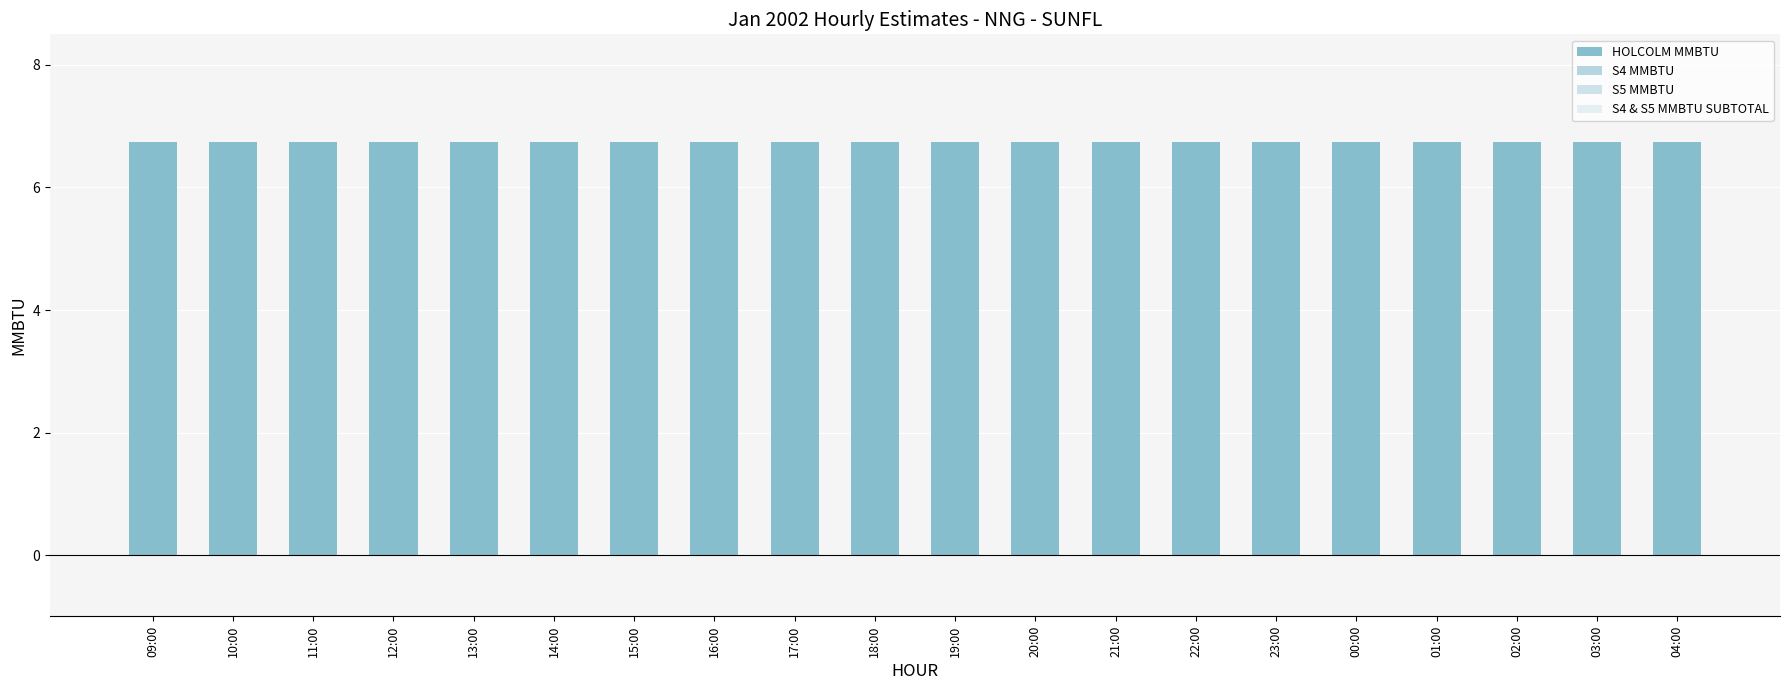

What is the highest value of the HOLCOLM MMBTU series?

6.8